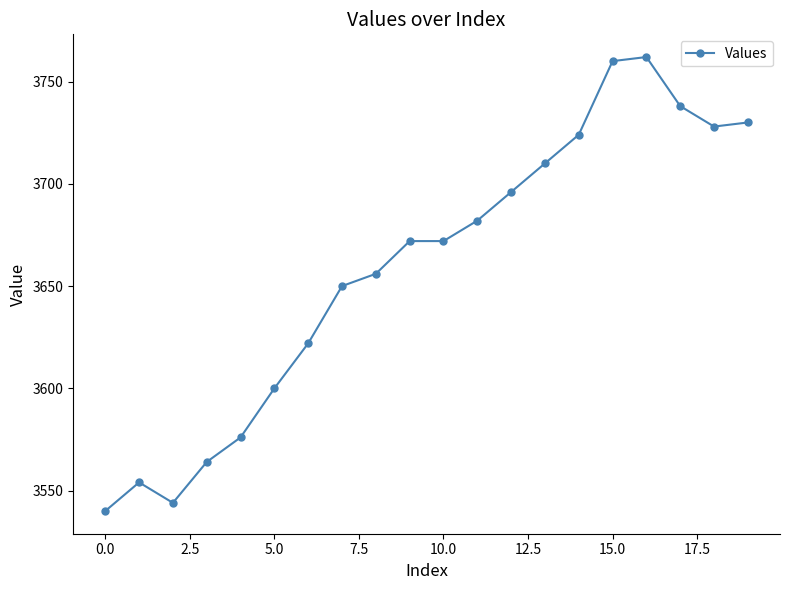

Reading left to right, what are all the values shown in this chart?

3540	3554	3544	3564	3576	3600	3622	3650	3656	3672	3672	3682	3696	3710	3724	3760	3762	3738	3728	3730